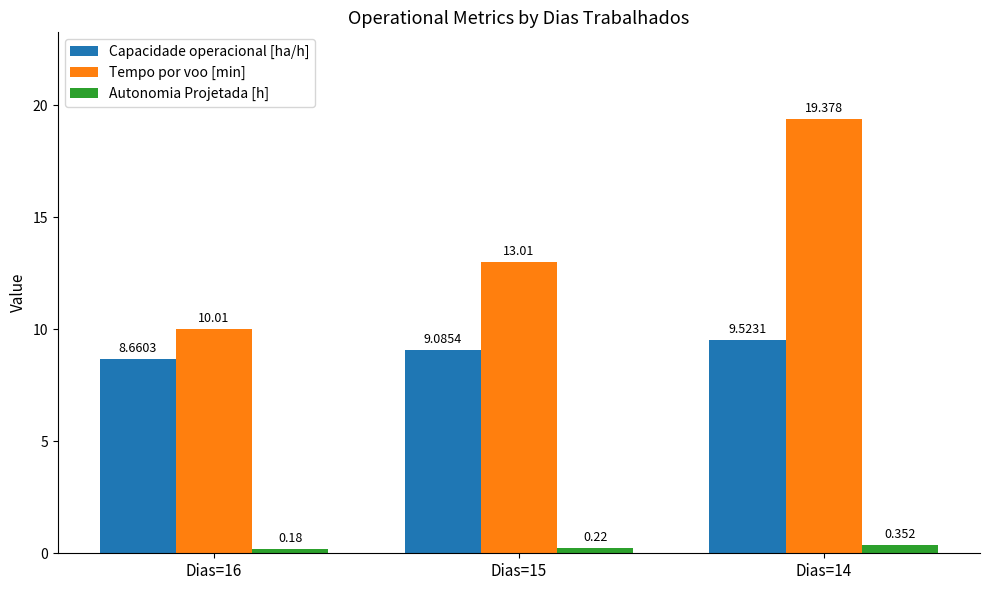

At Dias=16, list the series in order from largest to smallest.

Tempo por voo [min], Capacidade operacional [ha/h], Autonomia Projetada [h]